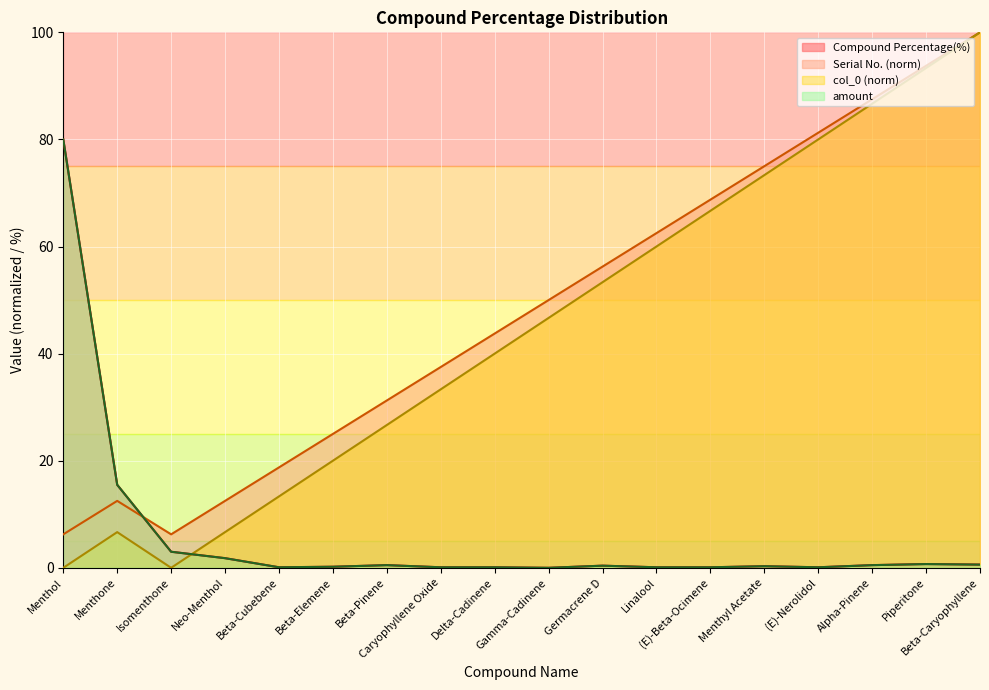

What is the average value of the Serial No. series?

48.3